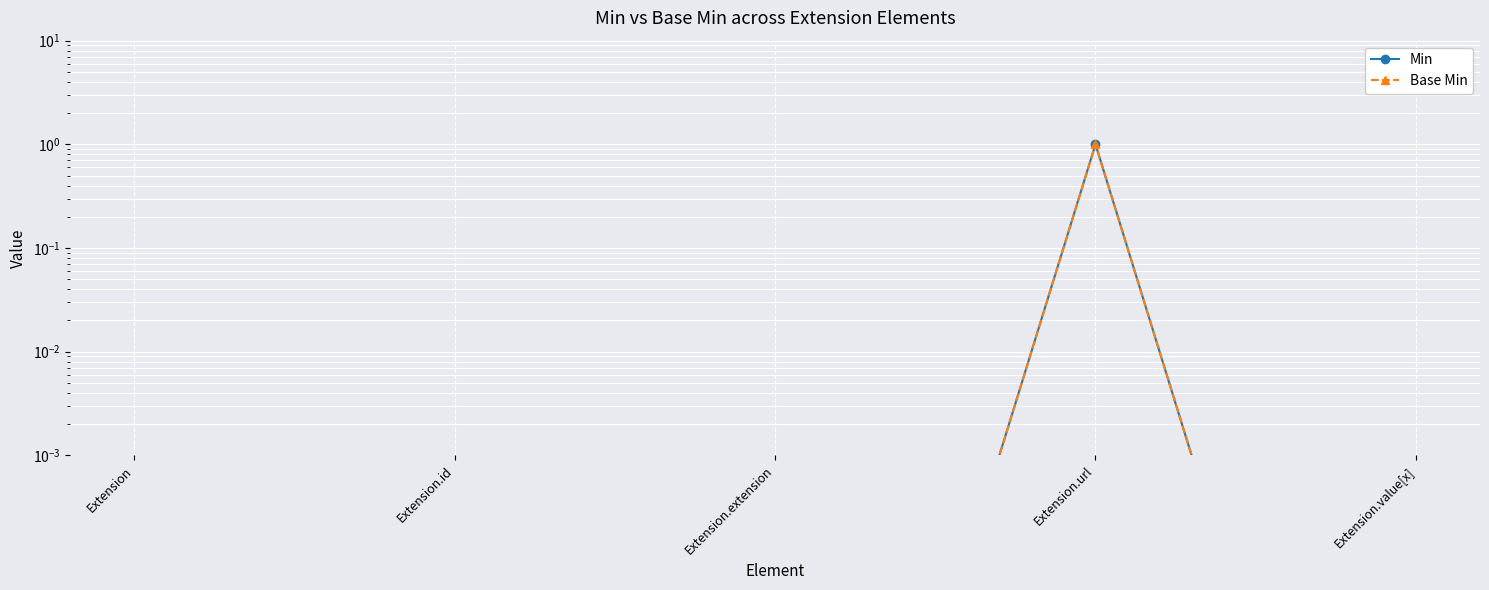

True or false: Min has a value of 1.0 at Extension.url.

True